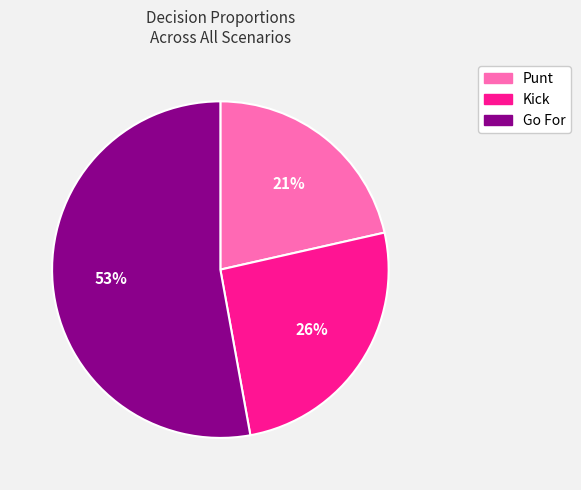

To the nearest percent, what is the average slice percentage?

33%